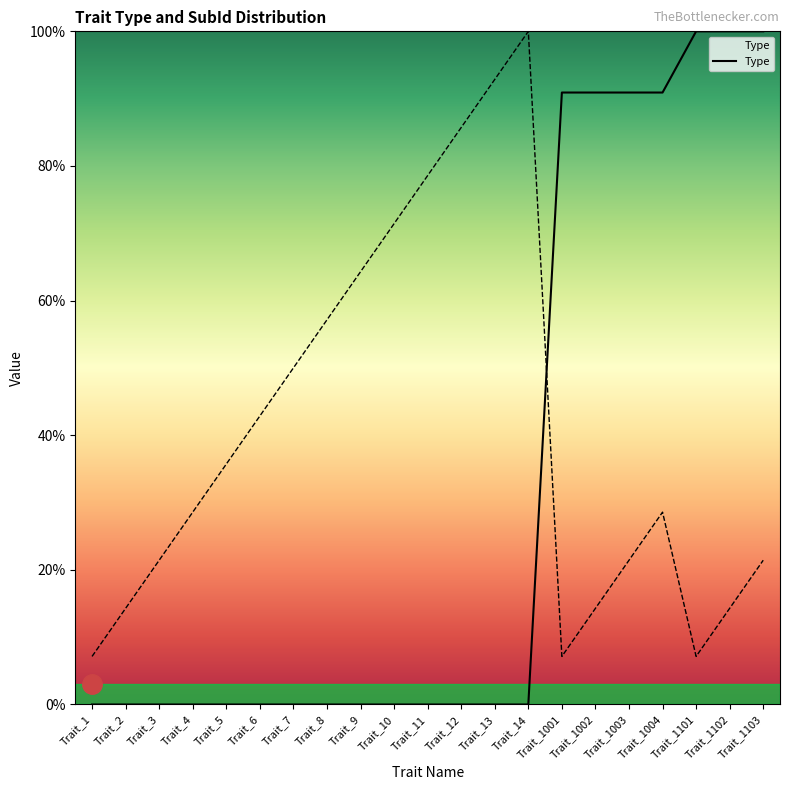

The chart shows a value of 0.0 at Trait_1. True or false?

True